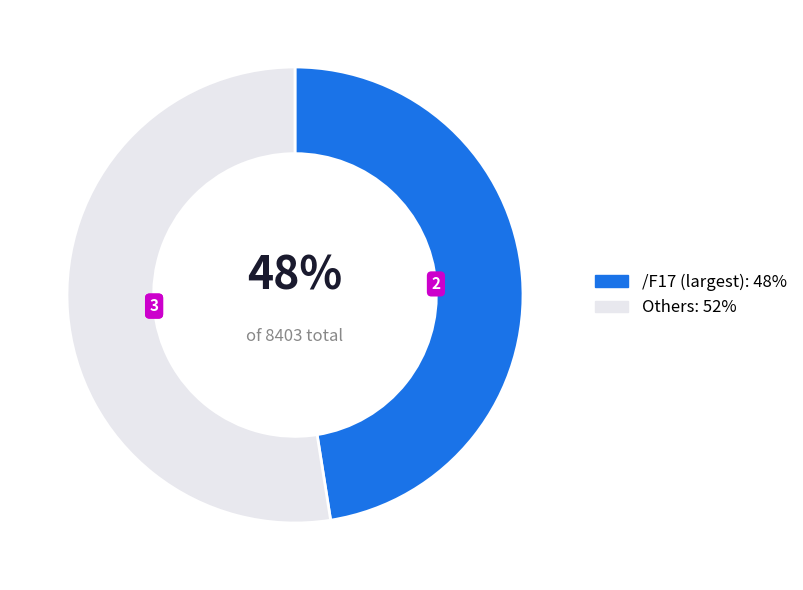

Does any single category account for the majority?

Yes